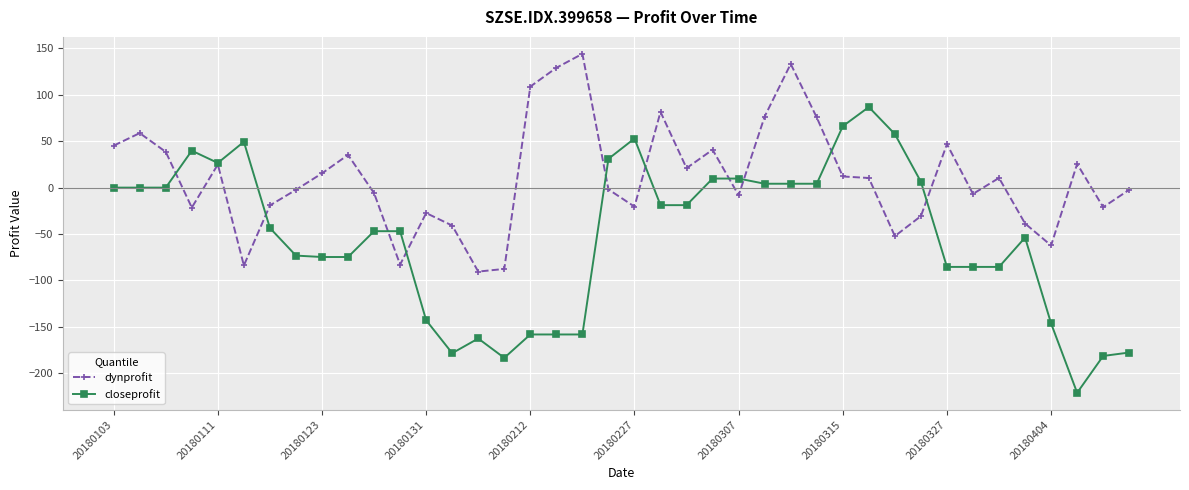

Rank the series by their average value, from lowest to highest.

closeprofit, dynprofit